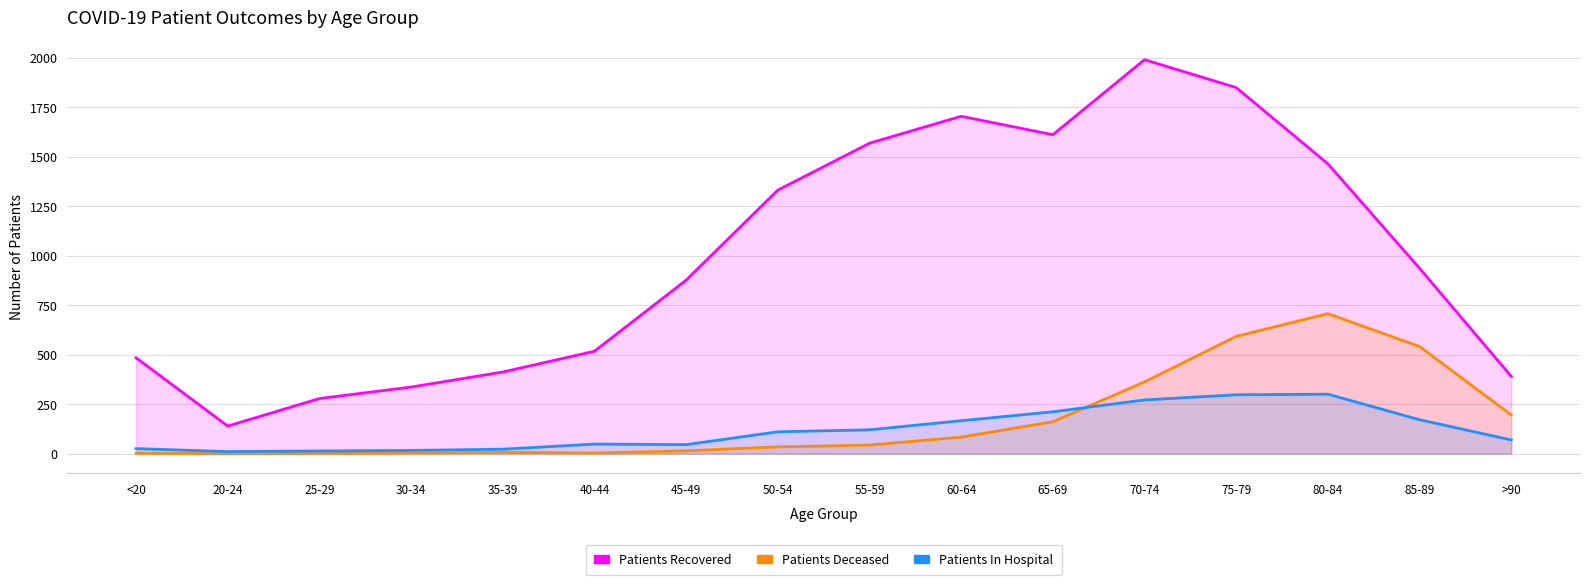

How many interior local valleys does the Patients Recovered series have?

2